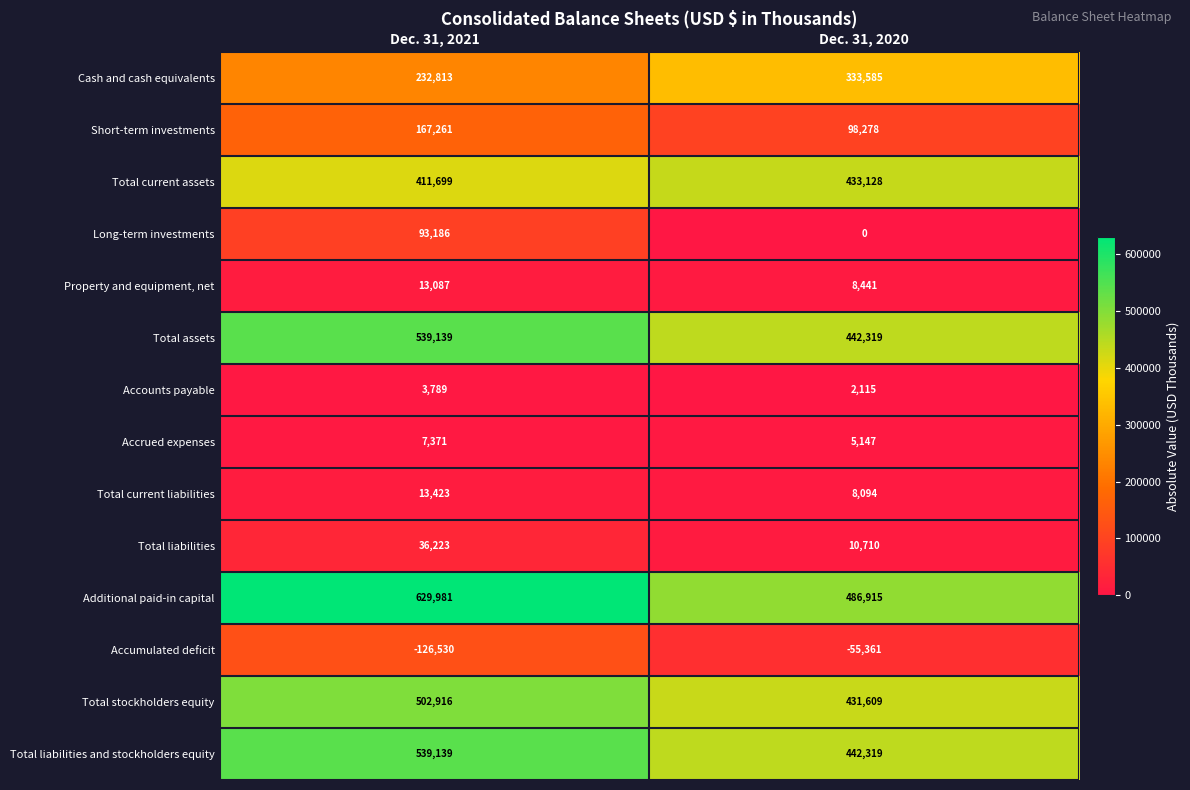

What is the average value of the Total assets series?

490729